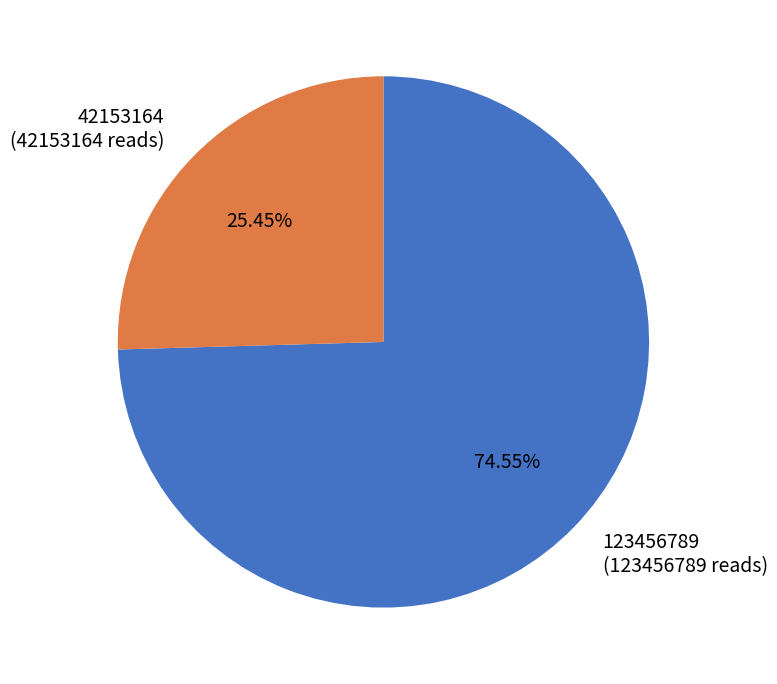

How many slices are in this pie chart?

2